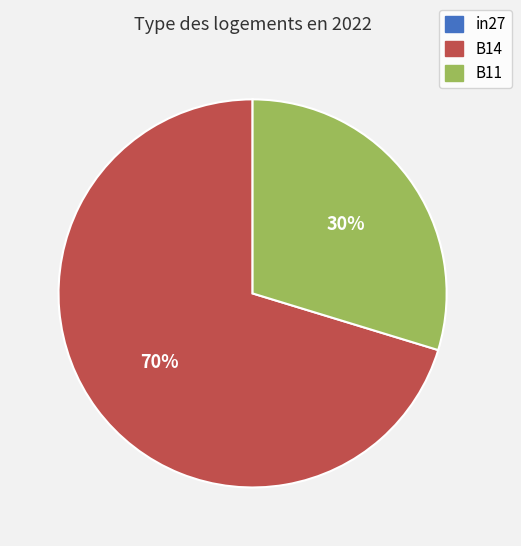

Between B11 and B14, which is larger?

B14